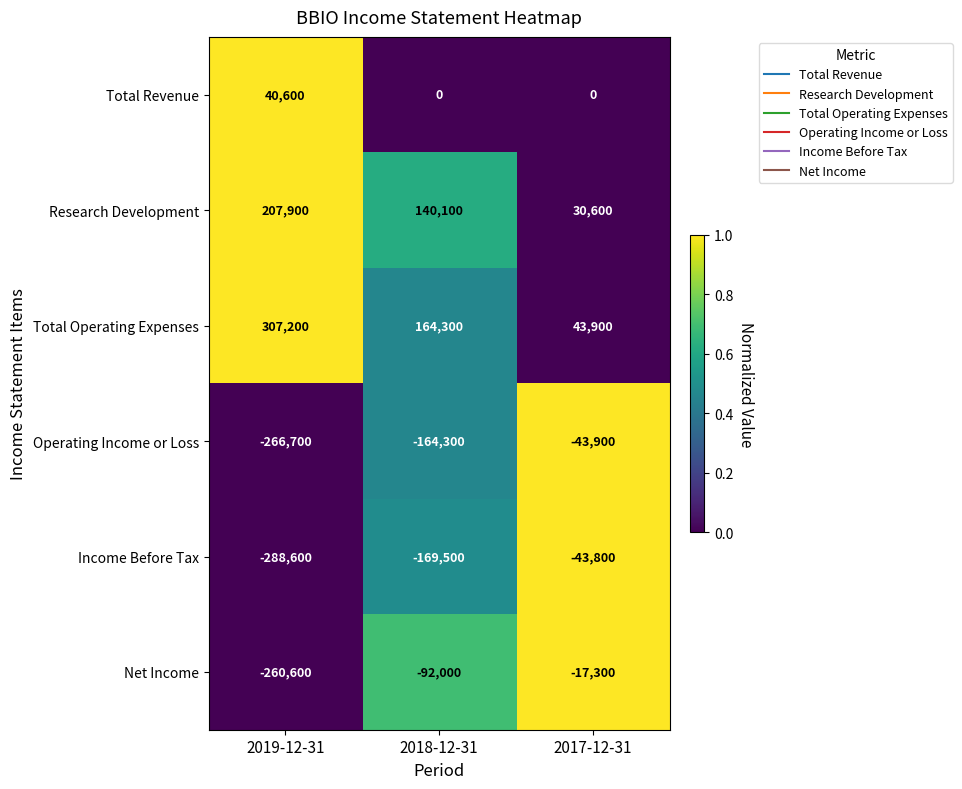

Reading left to right, extract all data points from this chart.

Total Revenue: 40600	0	0
Research Development: 207900	140100	30600
Total Operating Expenses: 307200	164300	43900
Operating Income or Loss: -266700	-164300	-43900
Income Before Tax: -288600	-169500	-43800
Net Income: -260600	-92000	-17300